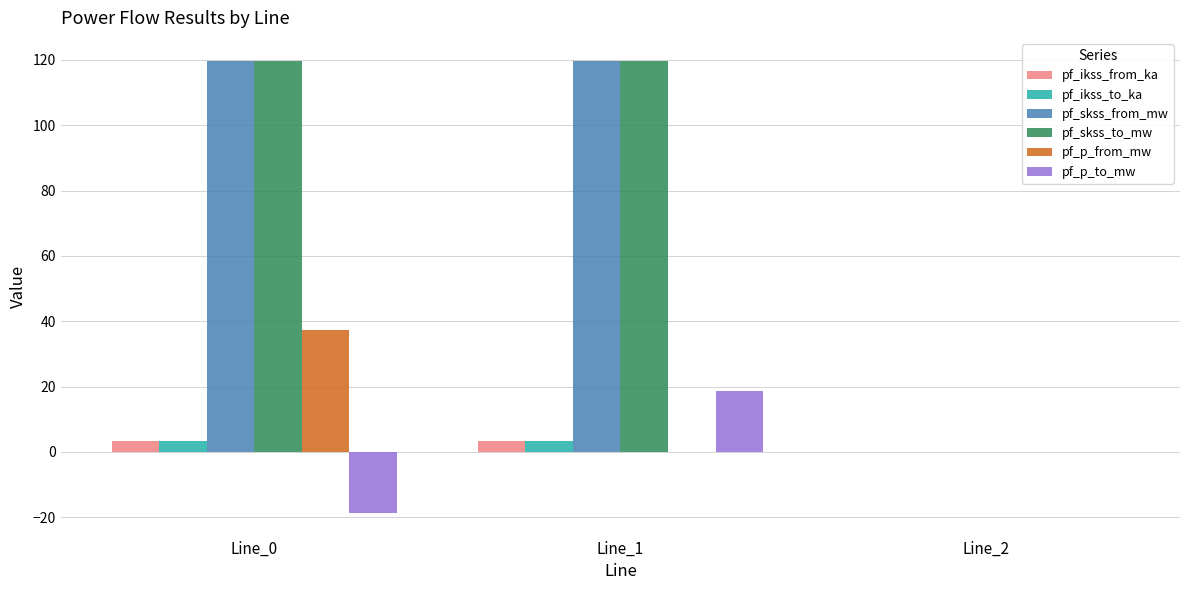

Are the bars horizontal?

No